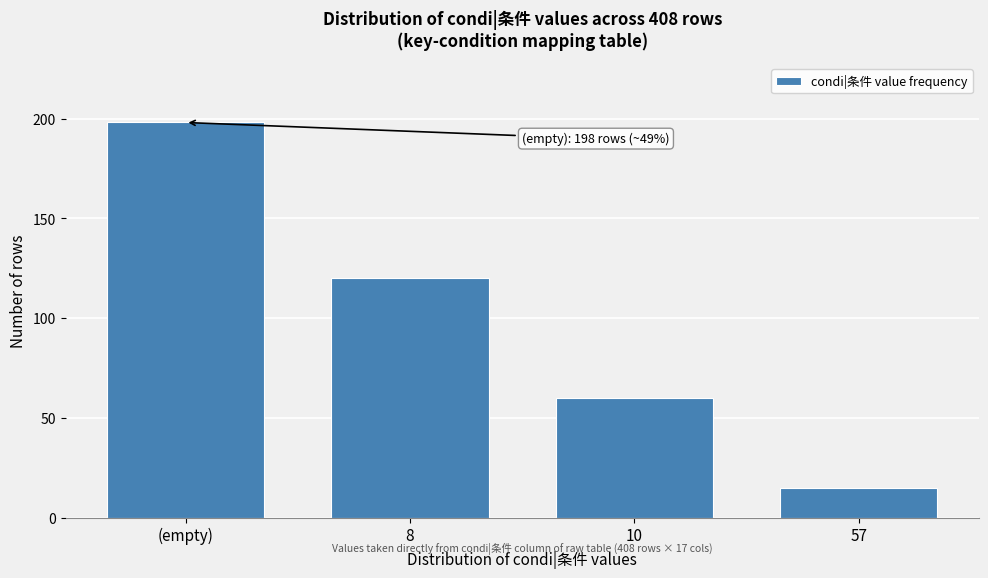

Reading left to right, extract all data points from this chart.

(empty)=198	8=120	10=60	57=15